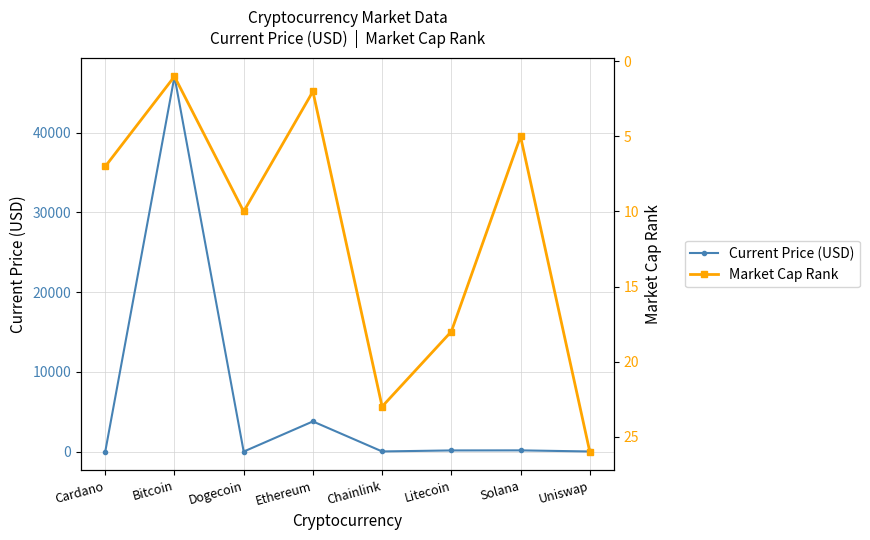

The value of Current Price (USD) at Dogecoin is 0.2. True or false?

True